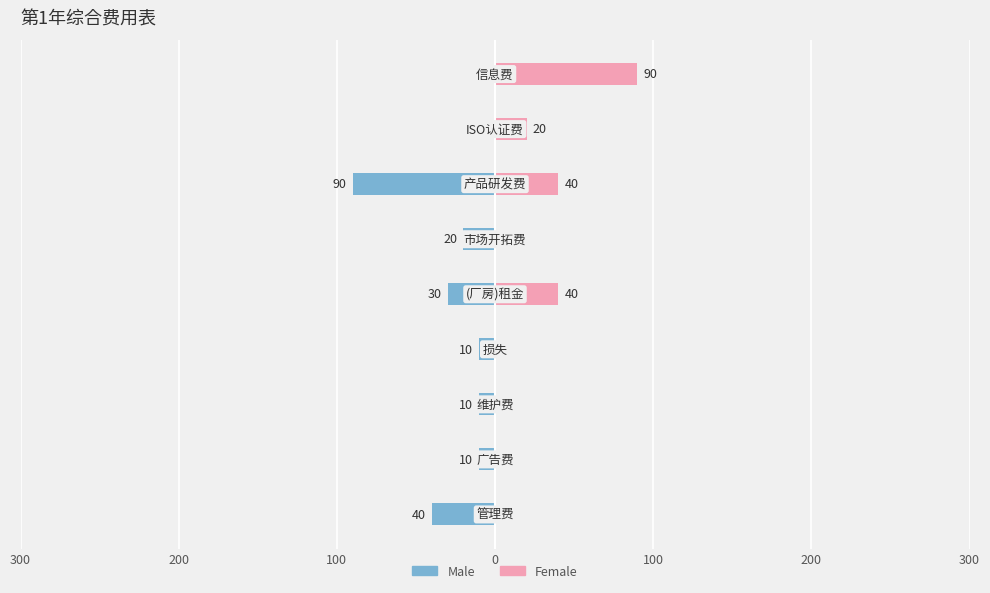

The value of Male at 8 is 31. True or false?

False